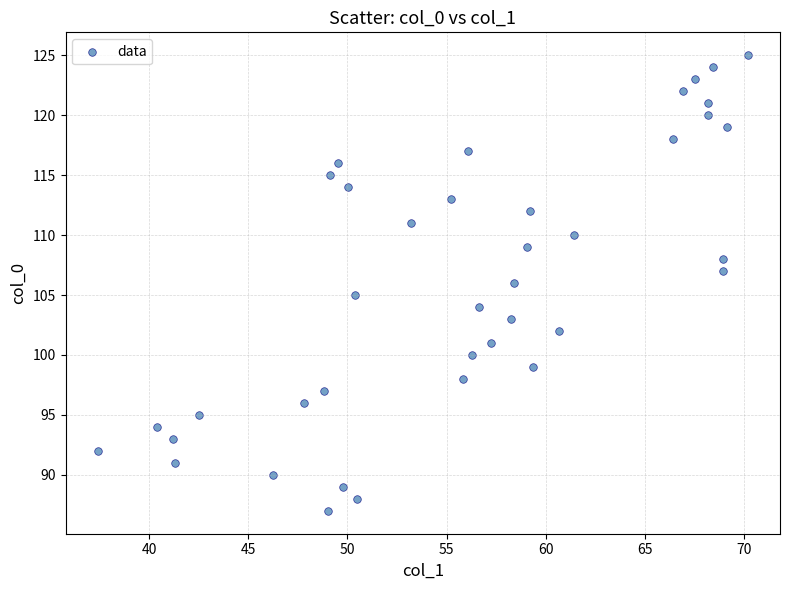

What is the range of Y values (max minus min)?

38